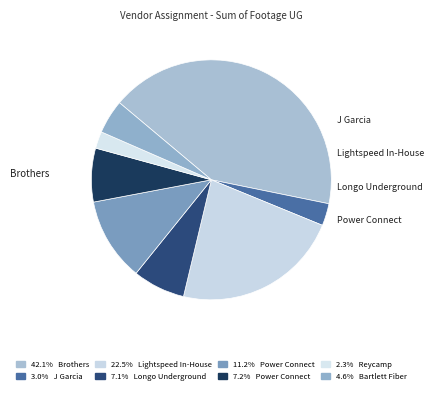

Count the number of slices in the pie.

8